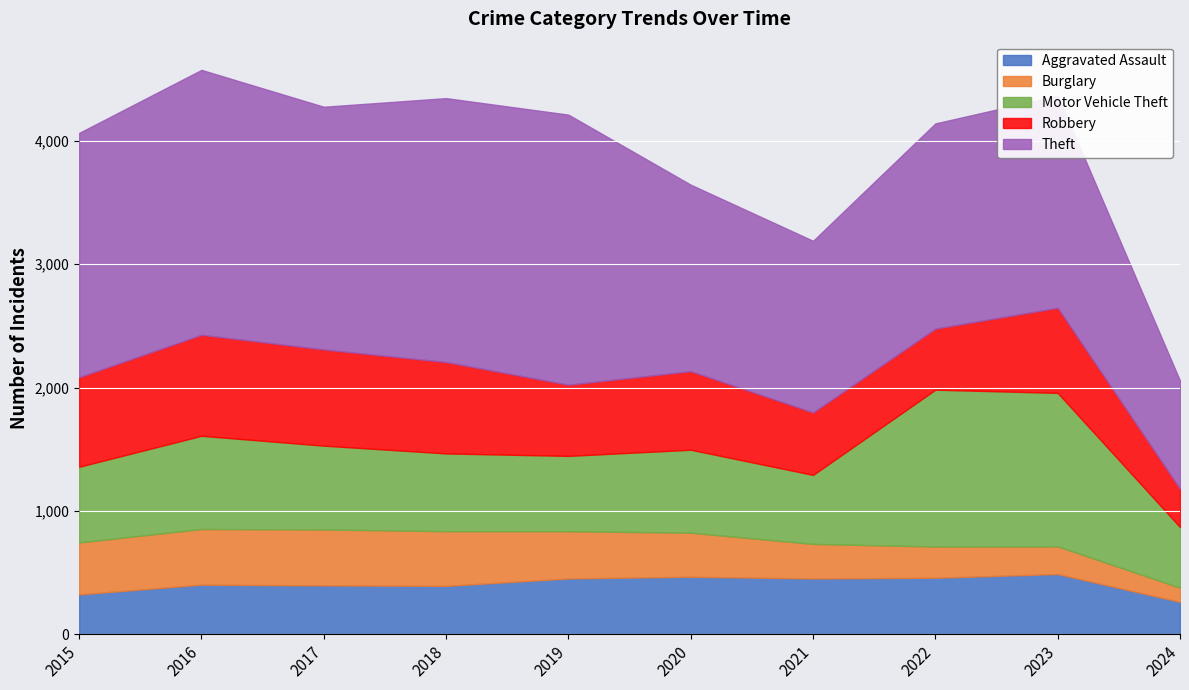

List the labels in order of Aggravated Assault value, smallest first.

2024, 2015, 2018, 2017, 2016, 2019, 2021, 2022, 2020, 2023